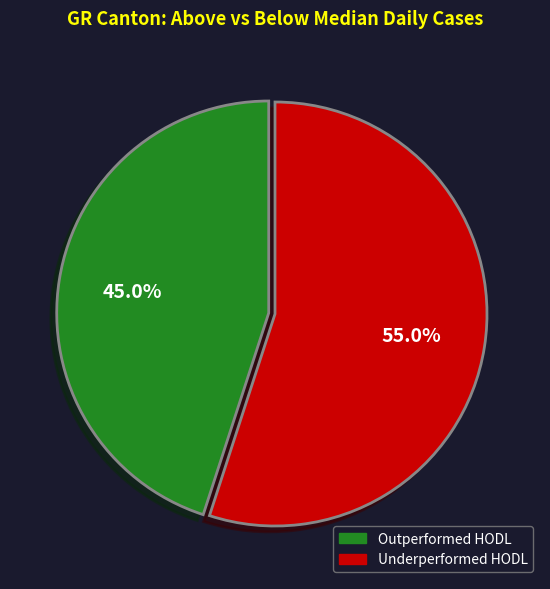

Rank the categories by value from highest to lowest.

Underperformed HODL, Outperformed HODL